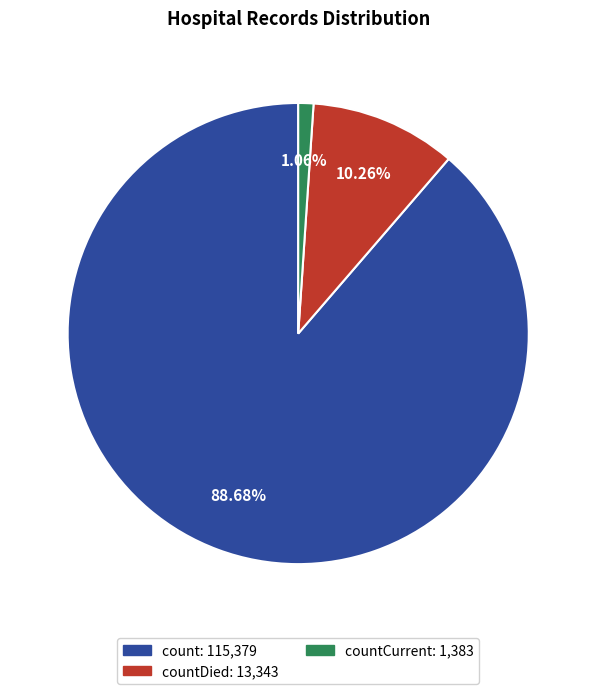

Is there any slice that represents more than half of the pie?

Yes